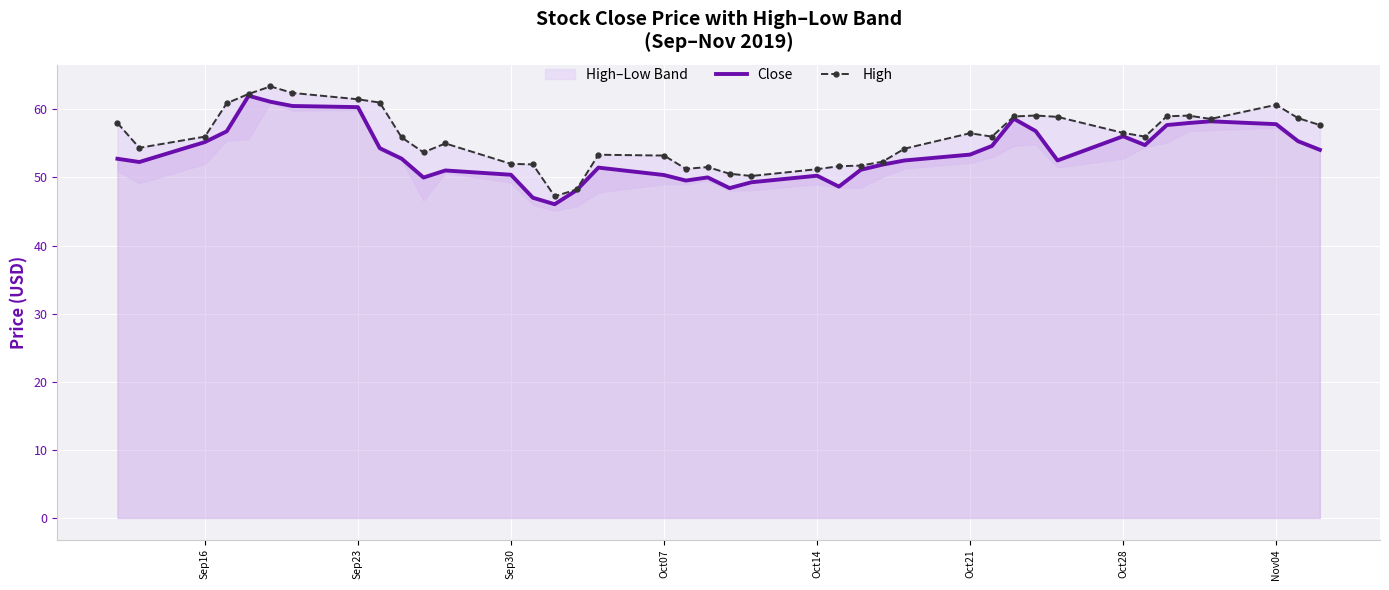

What is the lowest value of the Close series?

46.1